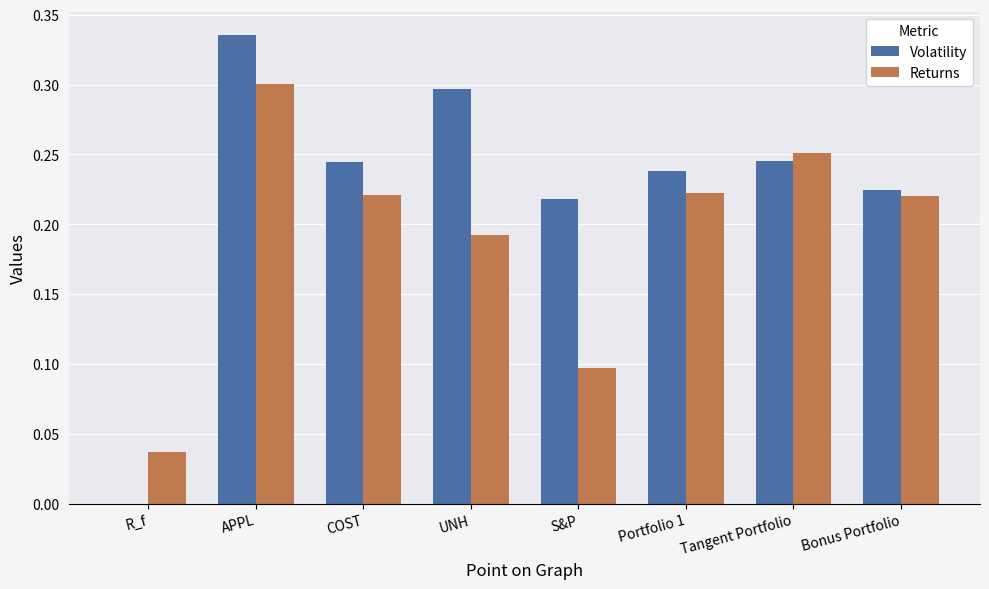

What is the sum of the Volatility values at APPL and S&P?

0.6